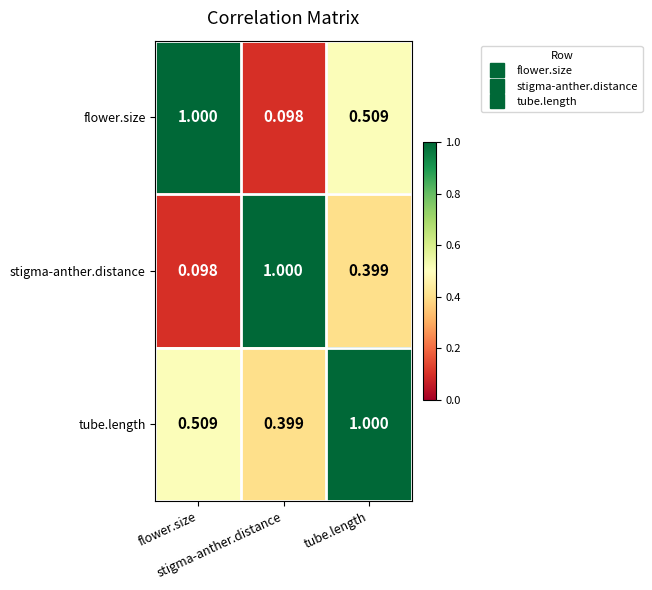

What is the maximum value shown in the chart?

1.0